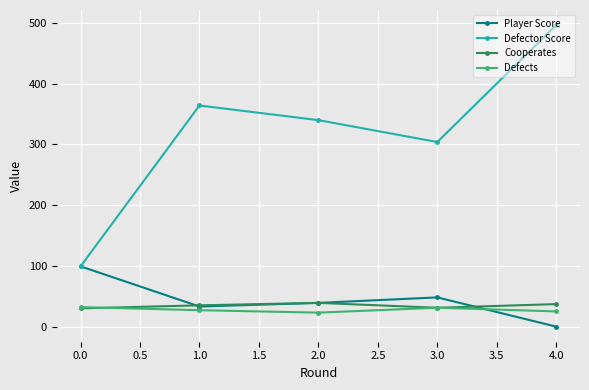

True or false: Defector Score and Defects intersect in this chart.

False